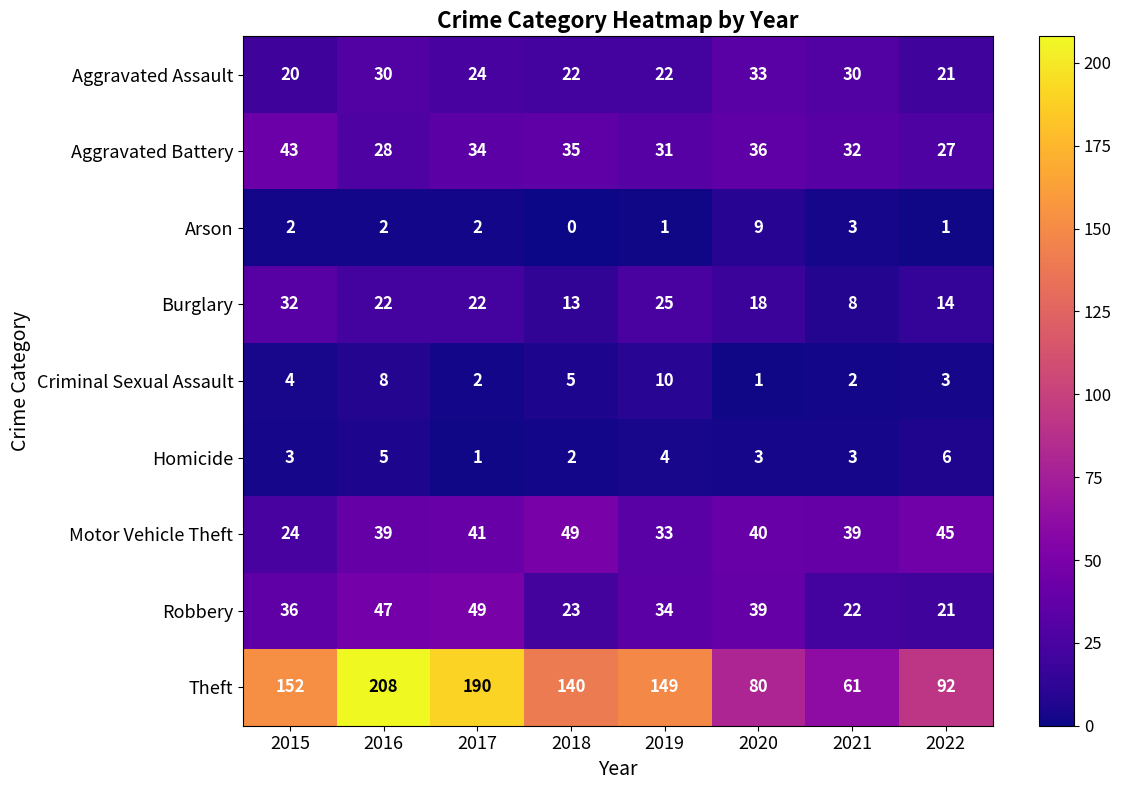

At how many categories does at least one series exceed 51?

8